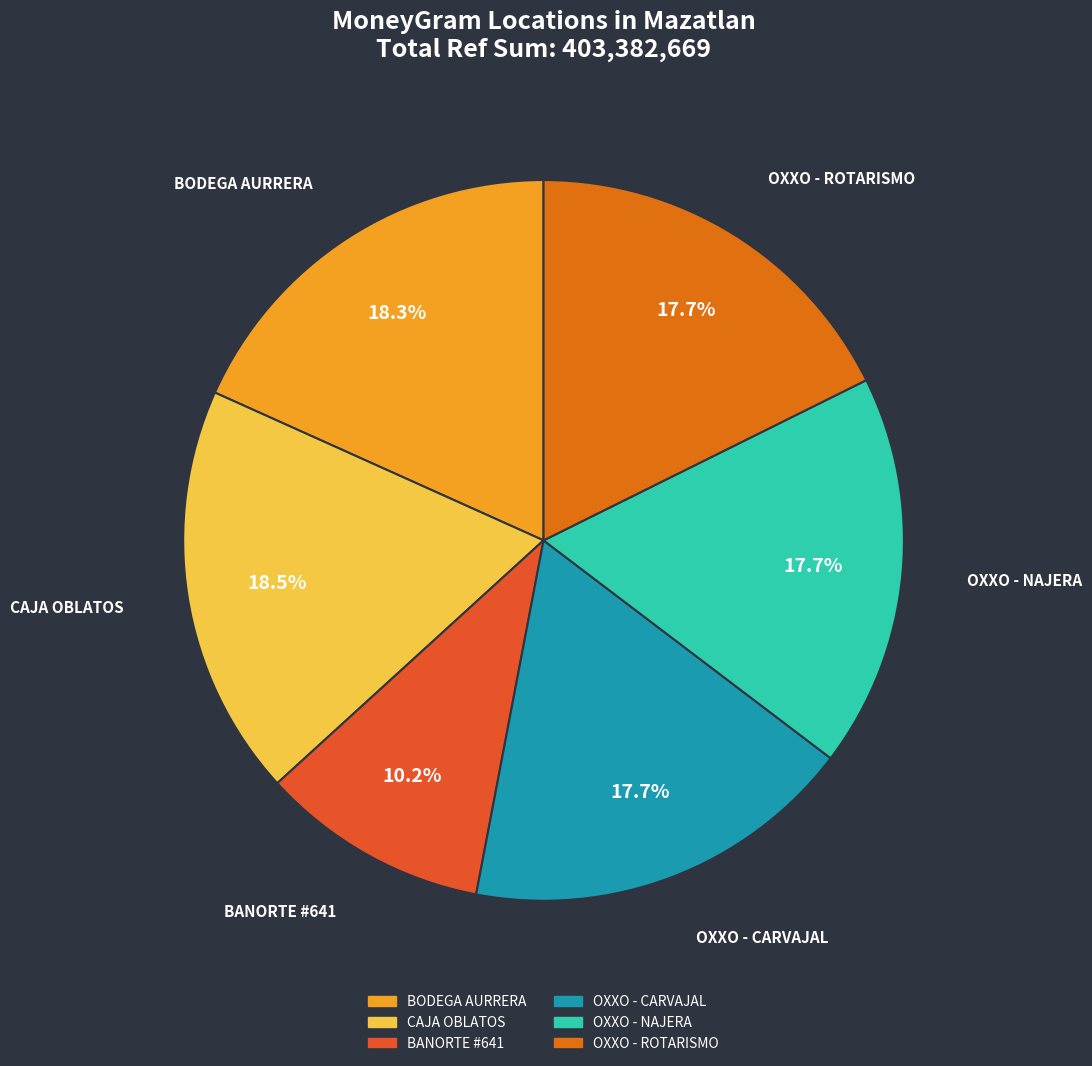

How many segments does this pie chart have?

6